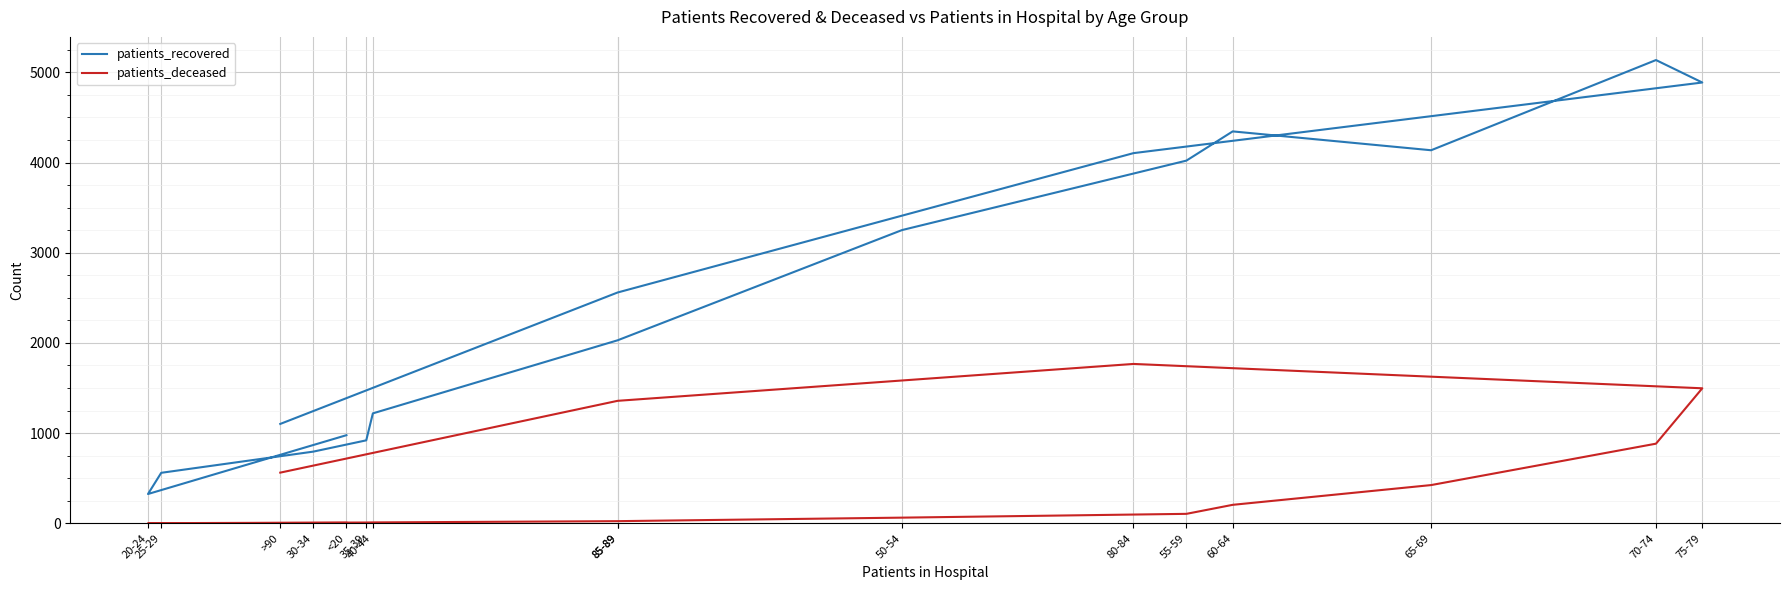

How many lines are shown in the chart?

2